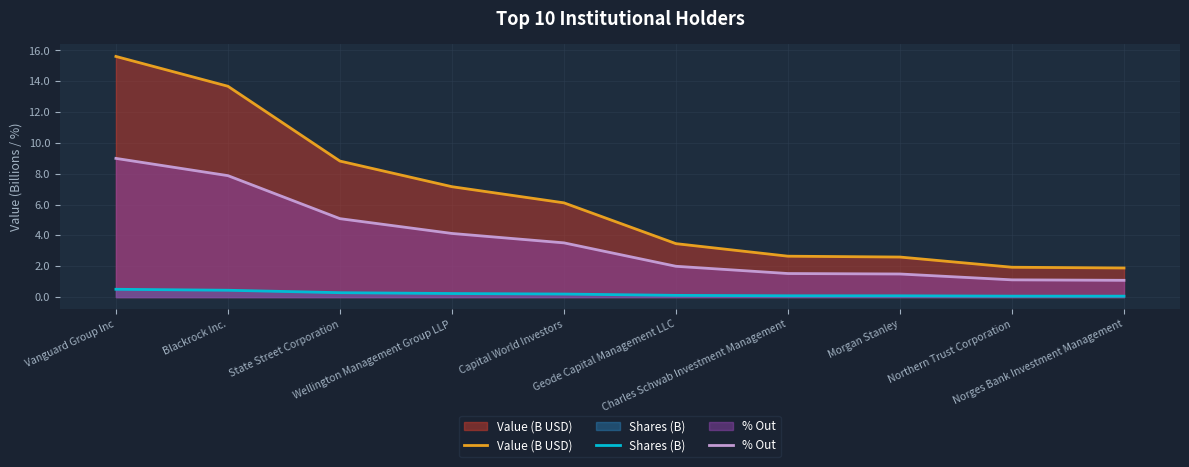

How many distinct data groups are displayed?

3